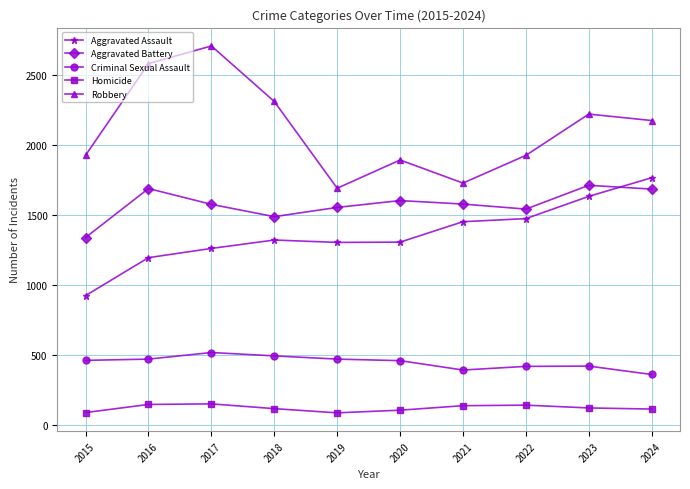

What are all the series names shown in the legend?

Aggravated Assault, Aggravated Battery, Criminal Sexual Assault, Homicide, Robbery